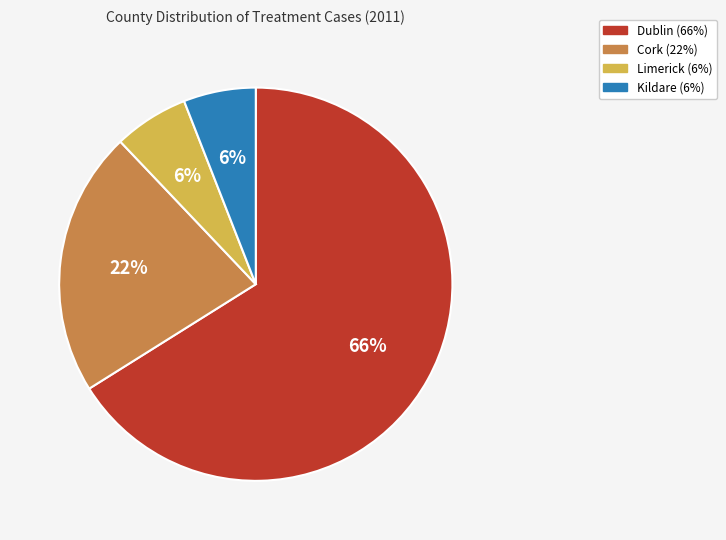

Is there any slice that represents more than half of the pie?

Yes